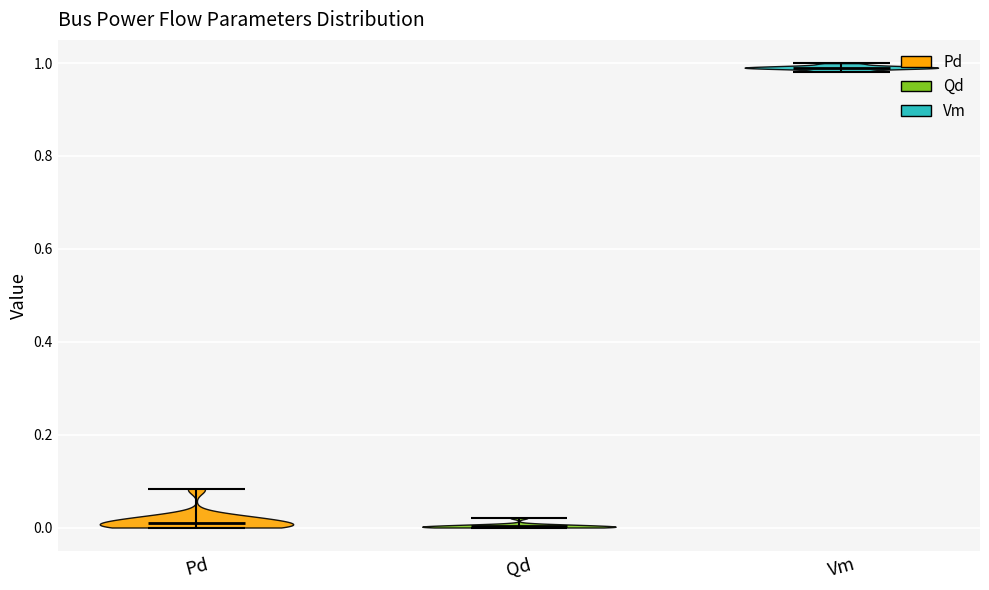

Where does the median line of the violin for Vm sit on the y-axis? The values are not printed on the chart, so give them approximately, as read against the axis.

1.00